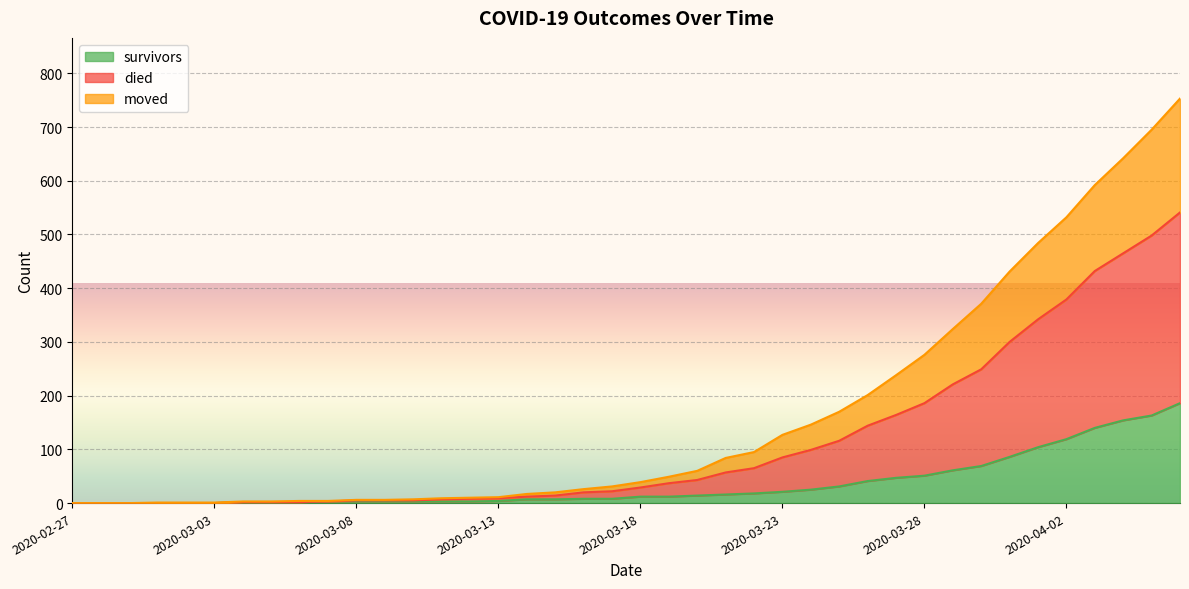

Where does the died series first go above 39?

2020-03-19